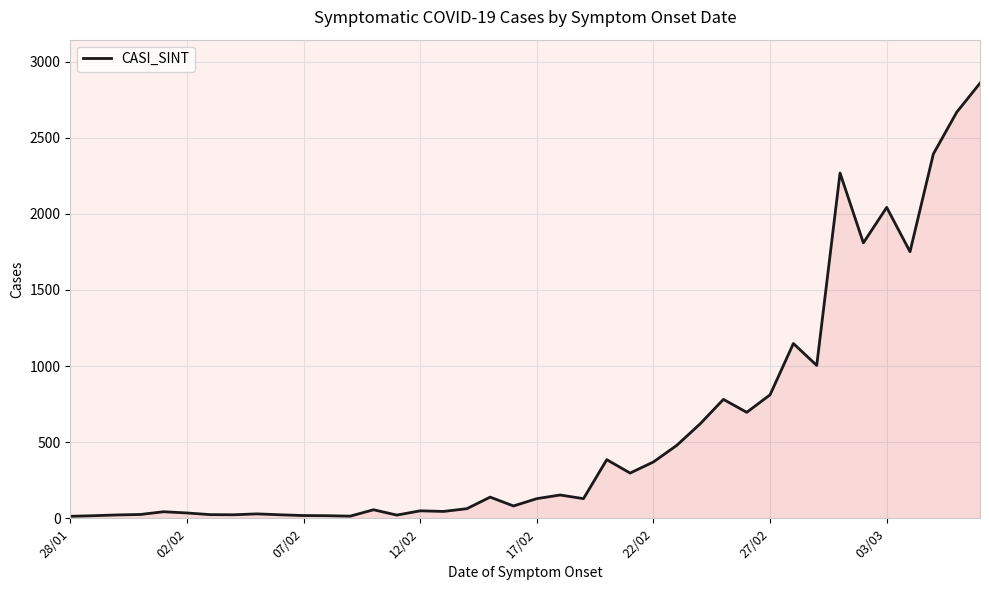

What is the difference between the maximum and minimum values?

2845